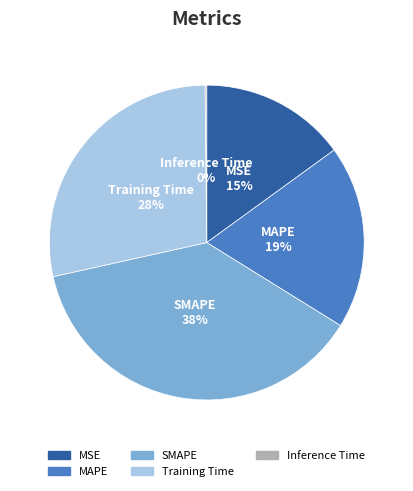

Do MSE and SMAPE together represent more than half of the pie?

Yes